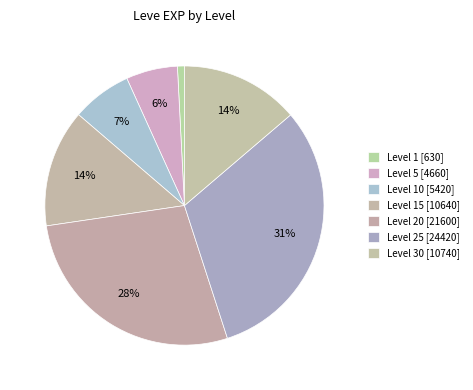

How many slices are in this pie chart?

7